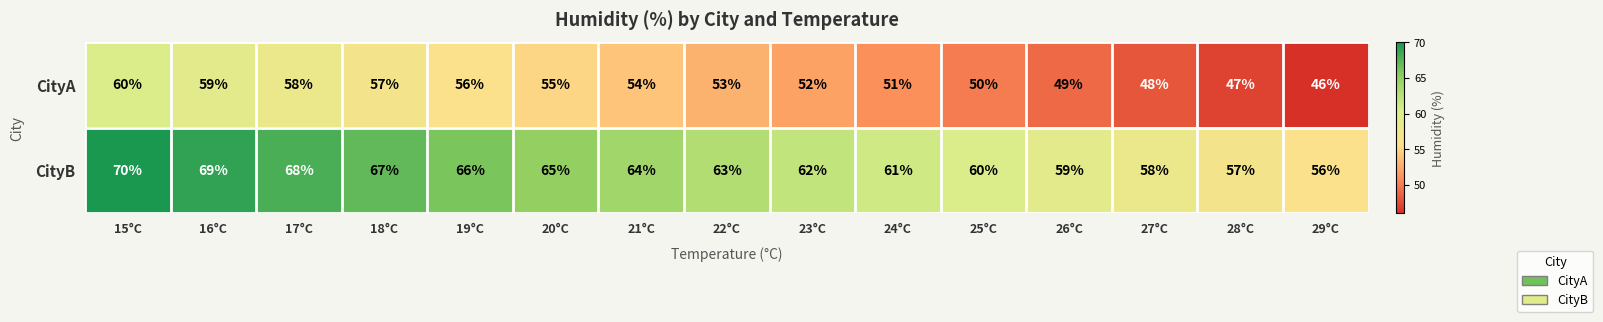

At how many categories does at least one series exceed 47?

15